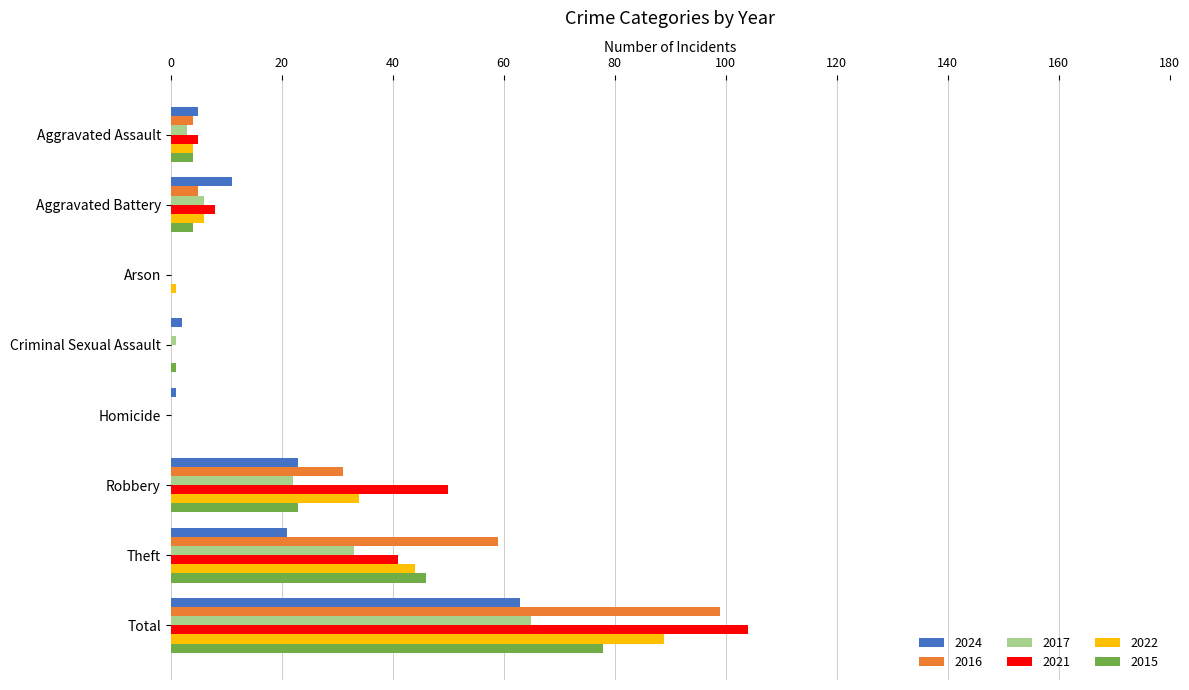

At which category is the sum across all series the highest?

Total